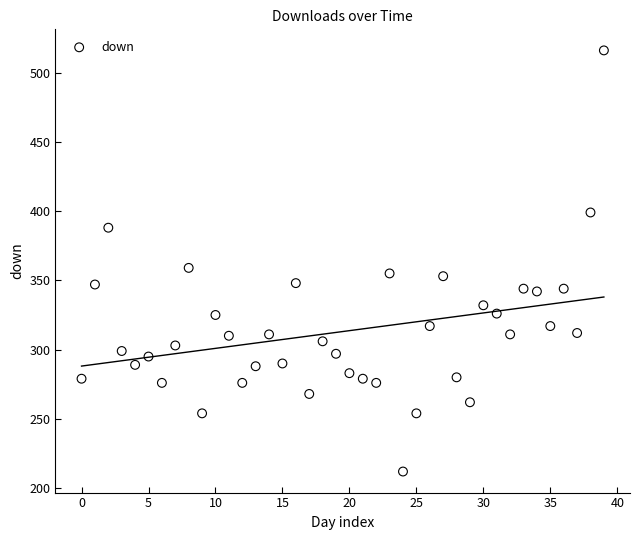

What Y value in the scatter plot is closest to 364?

359